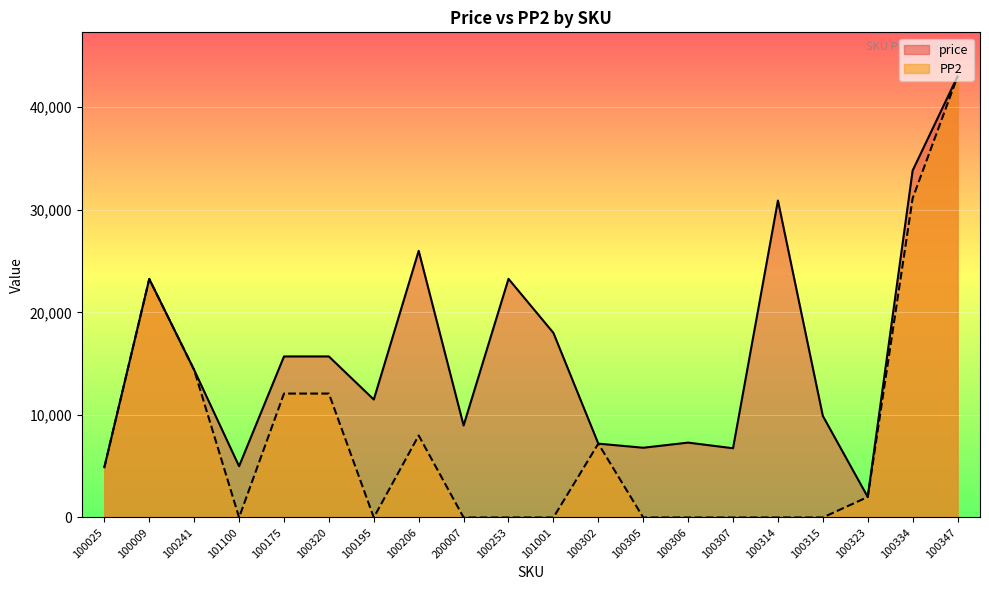

At 100009, list the series in order from largest to smallest.

price, PP2